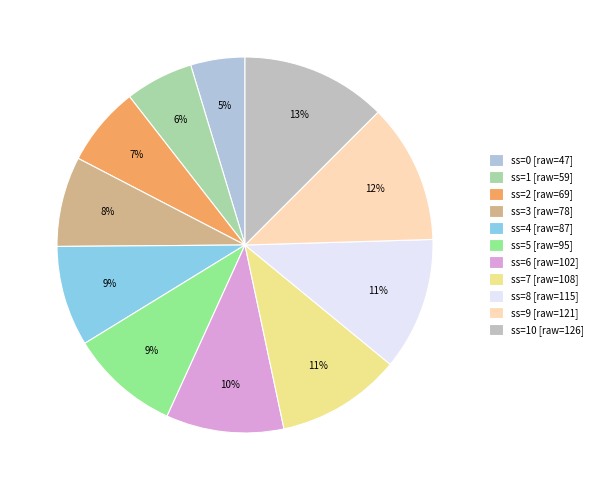

Rank the categories by value from lowest to highest.

0, 1, 2, 3, 4, 5, 6, 7, 8, 9, 10